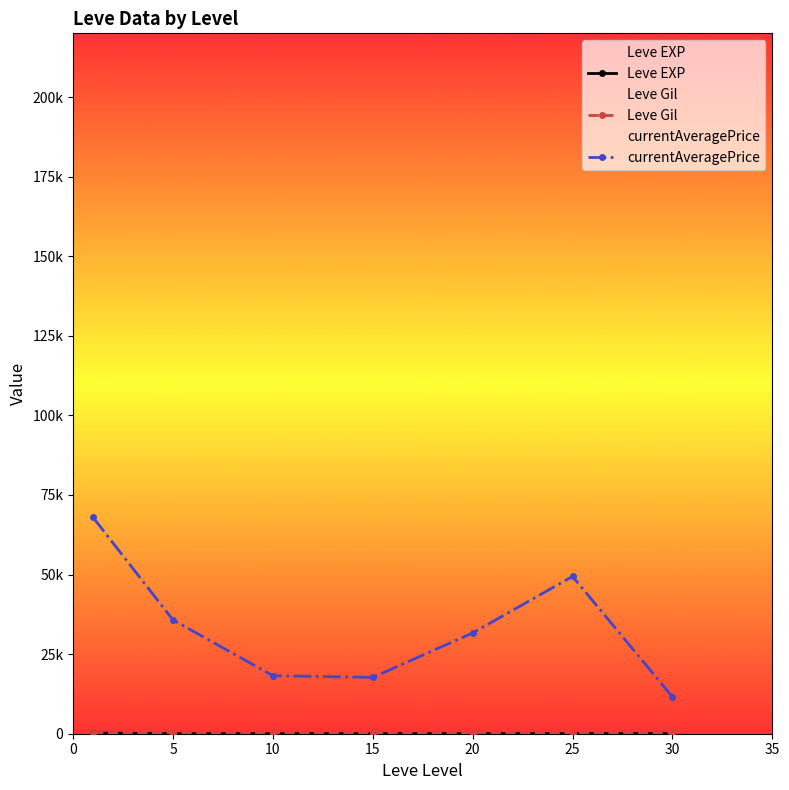

Which series changed the most between 0 and 10?

currentAveragePrice